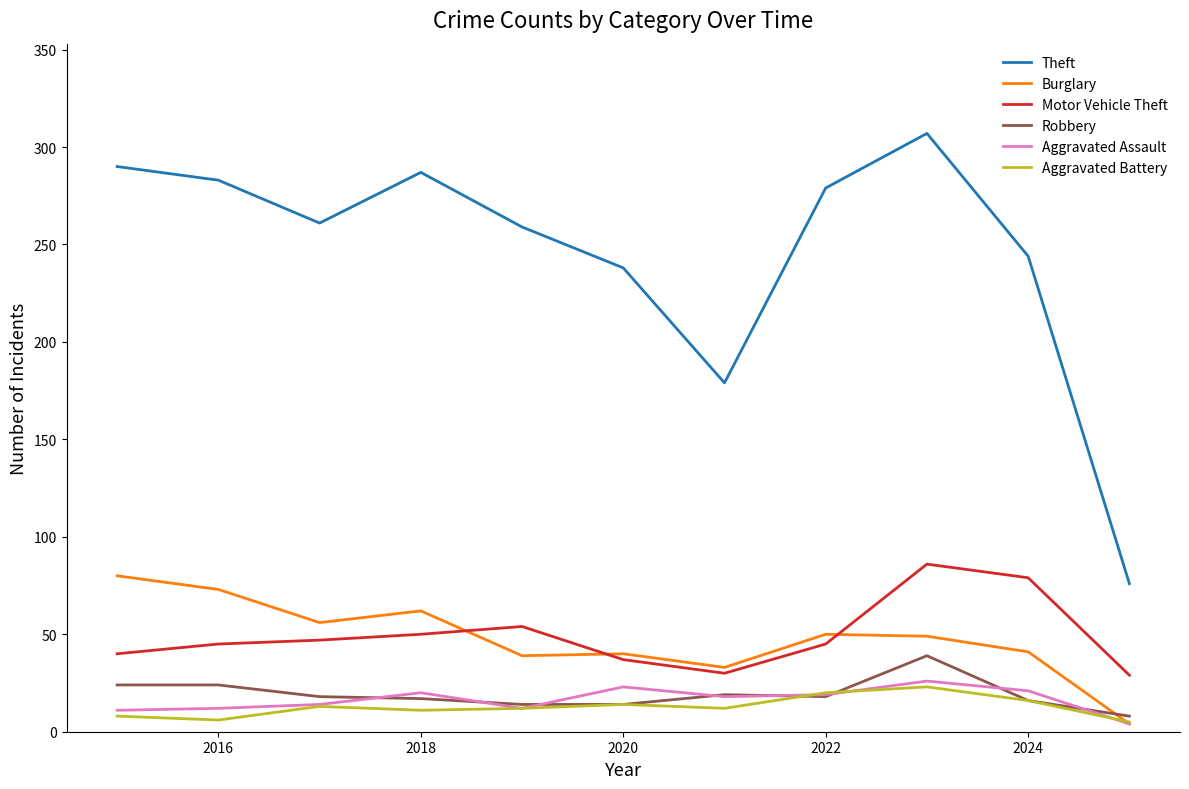

What is the difference between the maximum and minimum values in the Burglary series?

76